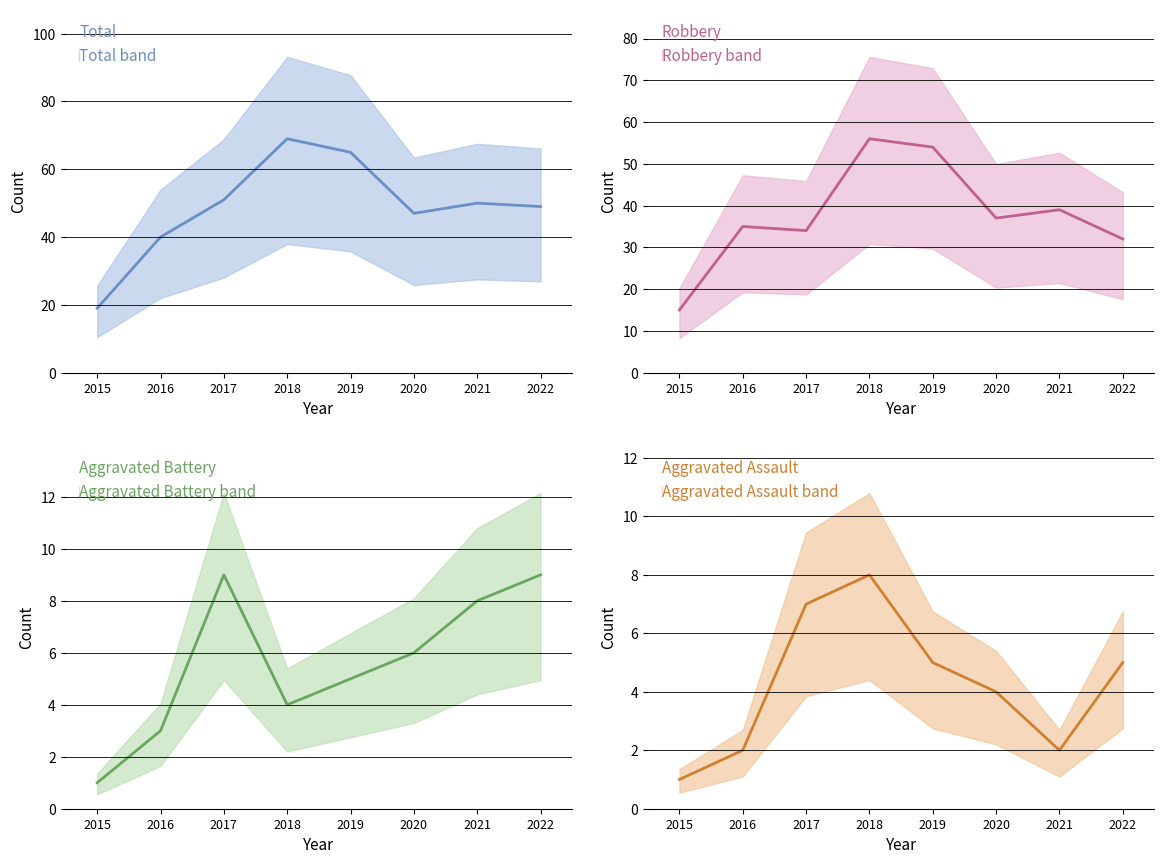

What is the spread (max minus min) of values at 2016?

38